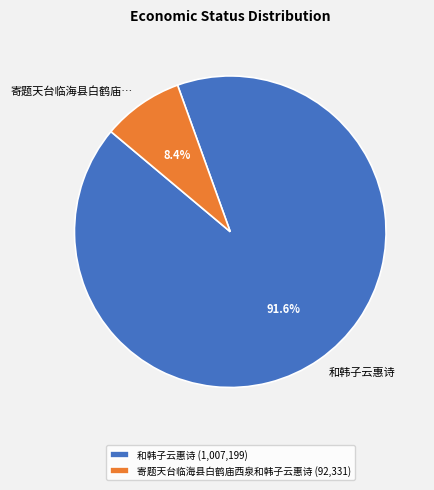

Between 寄题天台临海县白鹤庙… and 和韩子云惠诗, which is larger?

和韩子云惠诗